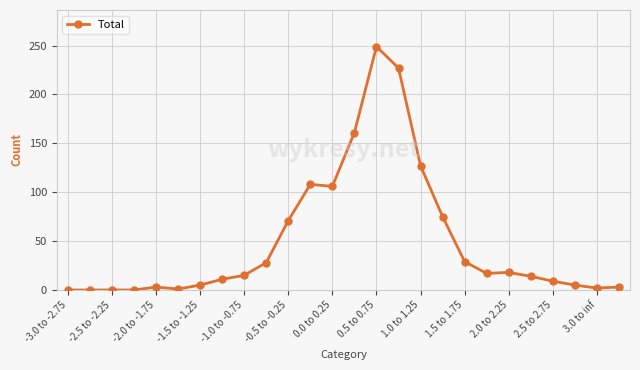

What is the sum of all values?

1284